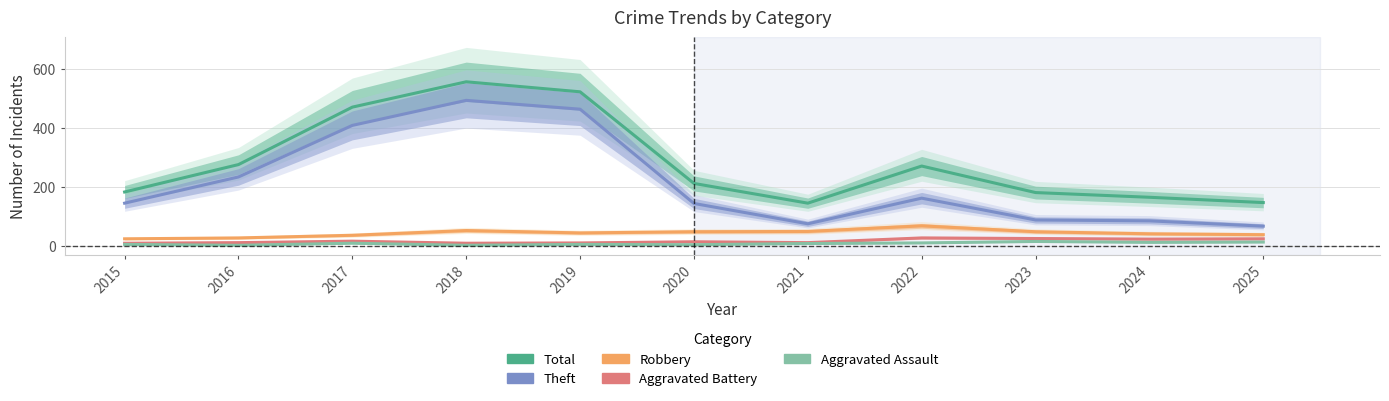

What is the difference between the highest and lowest values at 2019?

518